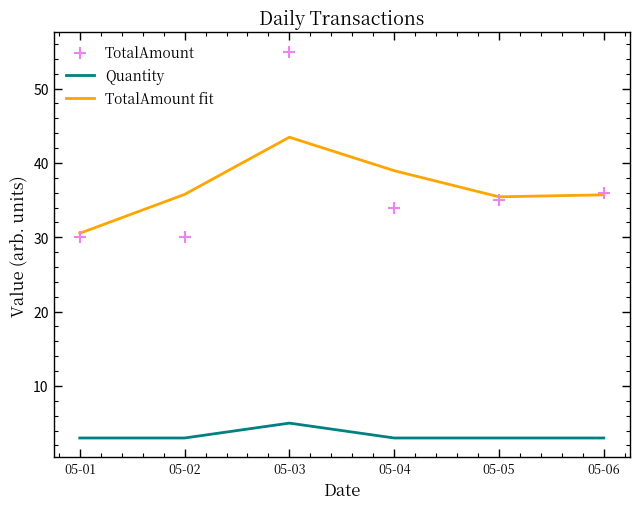

Which series reaches the maximum Y coordinate?

TotalAmount